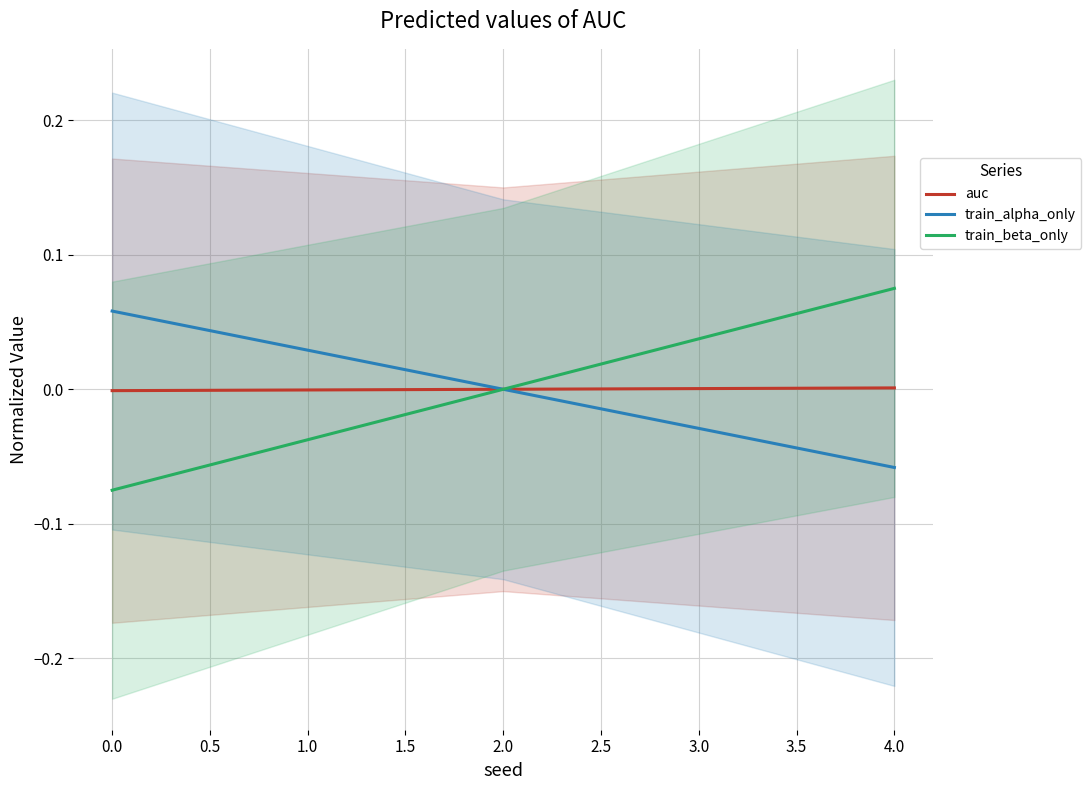

Which category has the lowest value in the train_alpha_only series?

4.0